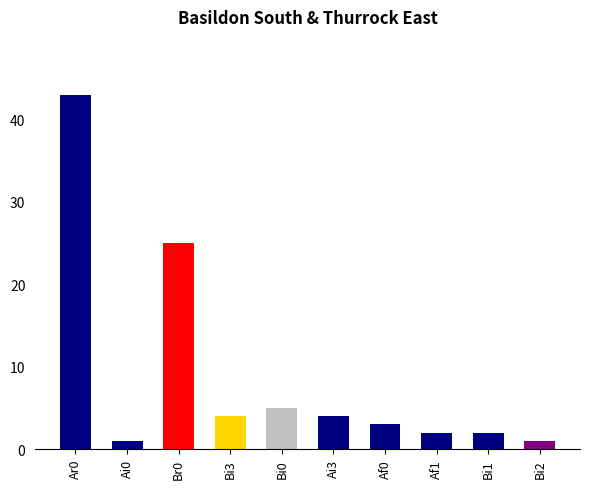

What is the label of the 9th bar from the right?

Ai0